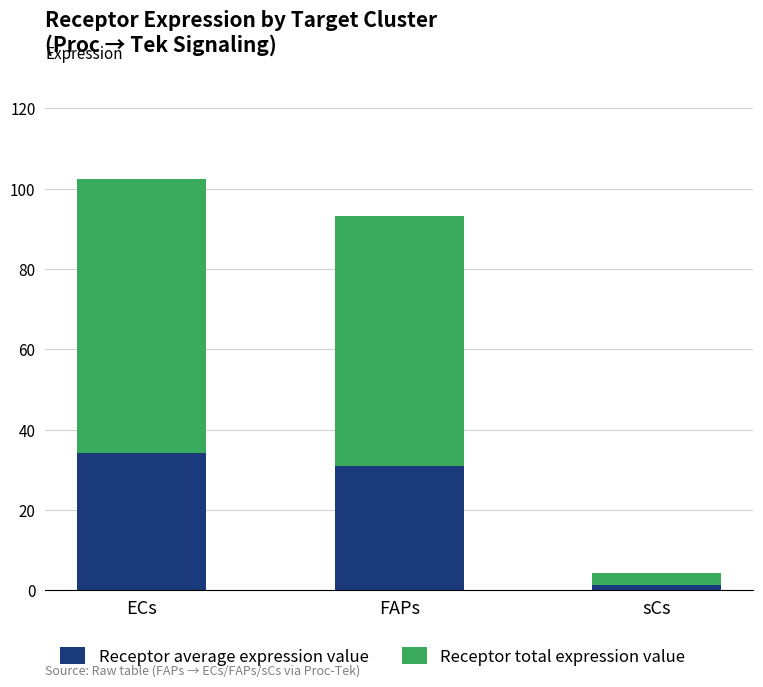

Rank the categories by Receptor average expression value value from highest to lowest.

ECs, FAPs, sCs